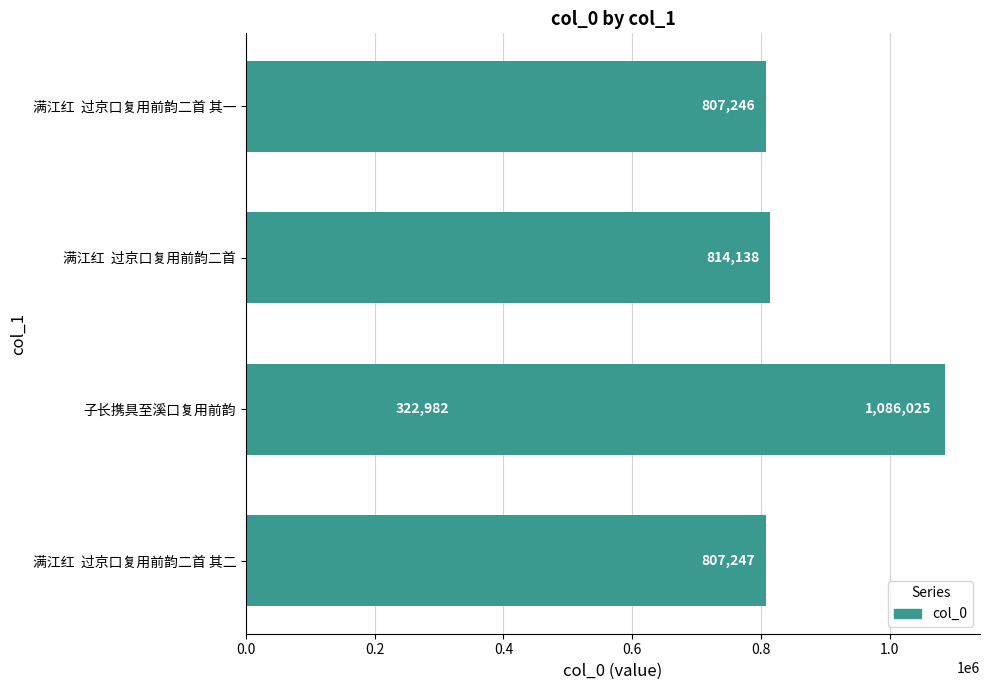

The value at 0.4 is 166542. True or false?

False